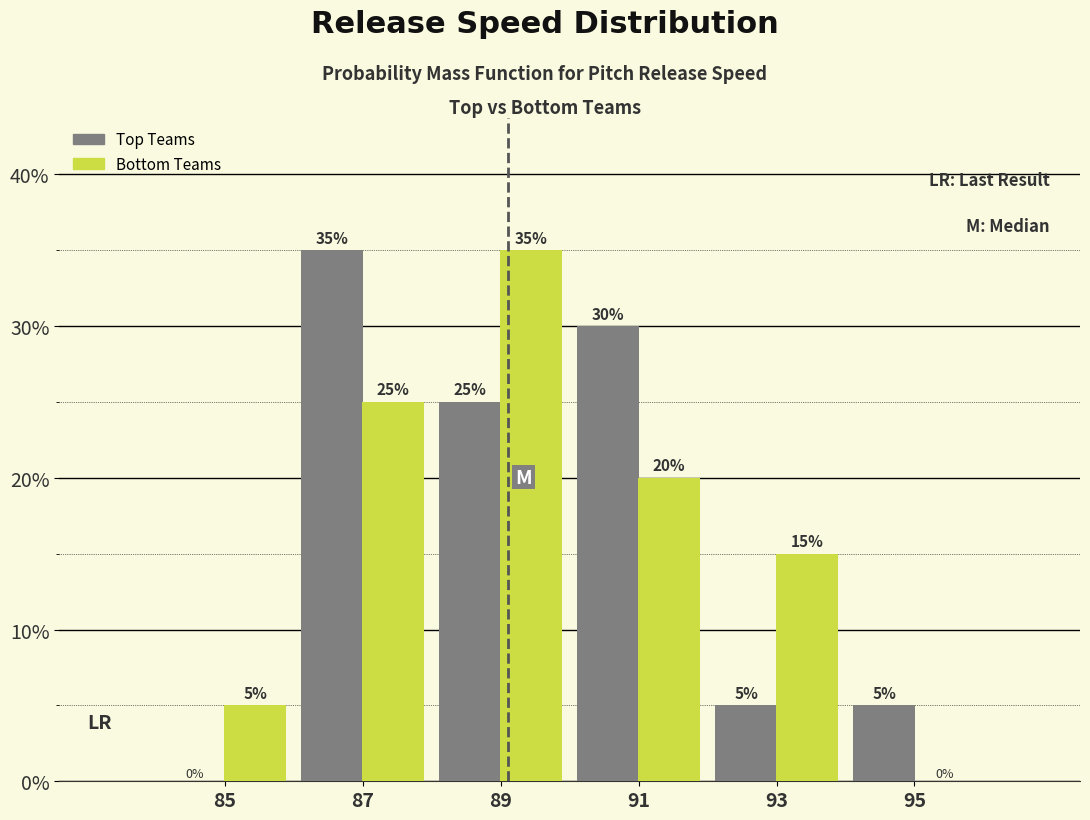

Reading right to left, list all the values displayed in this chart.

Top Teams: 95=5	93=5	91=30	89=25	87=35	85=0
Bottom Teams: 95=0	93=15	91=20	89=35	87=25	85=5